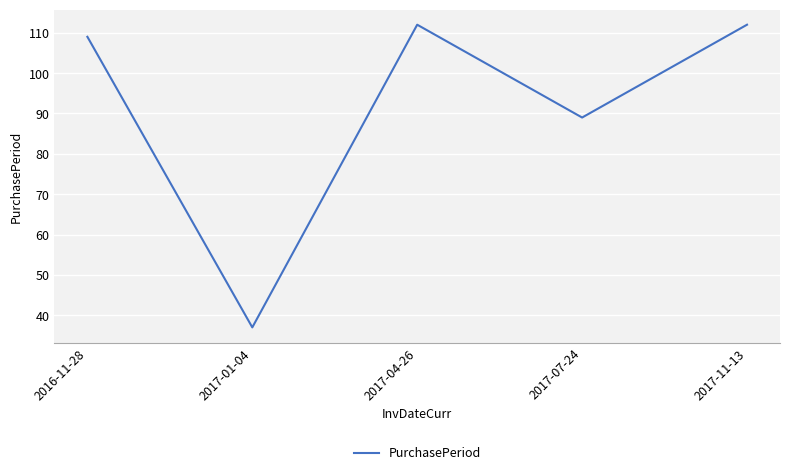

What position from the left is 2017-01-04?

2